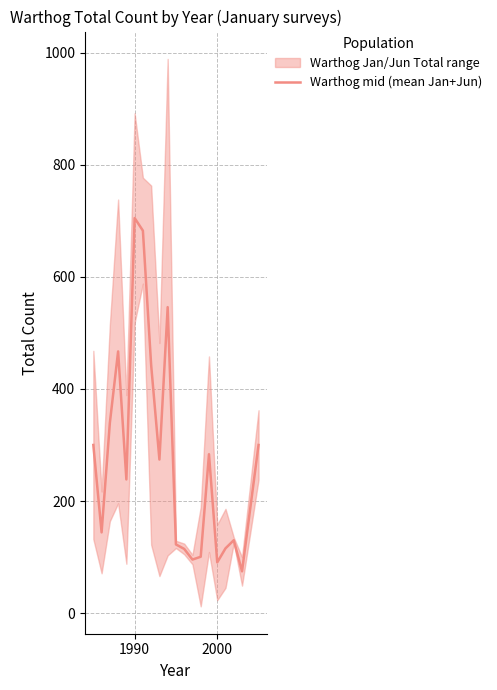

Which category has the highest value in the Warthog mid (mean Jan+Jun) series?

1990